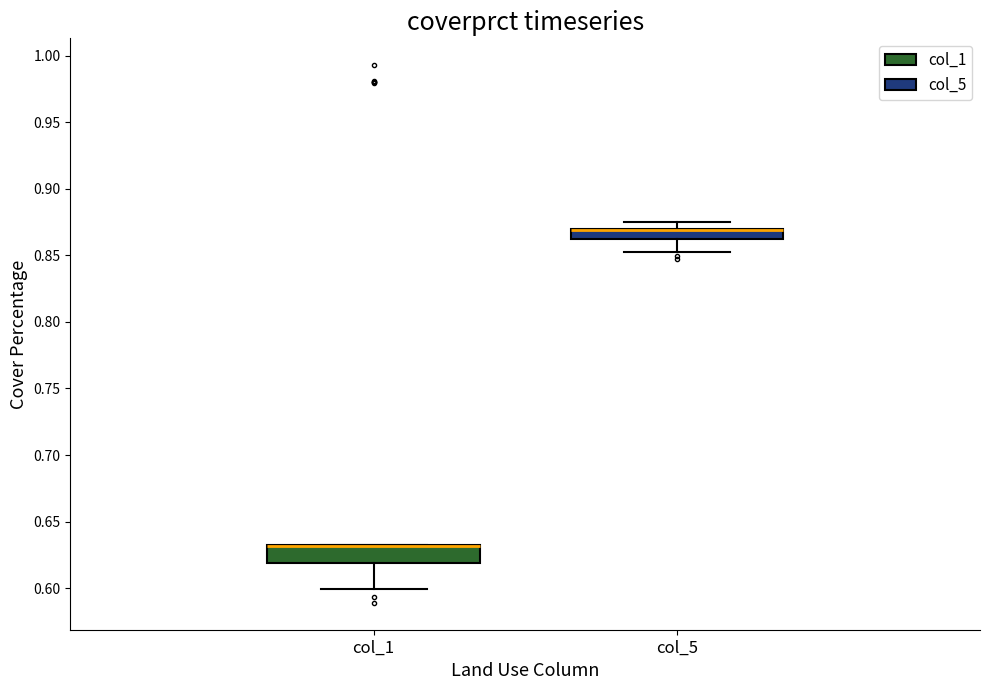

Where is the upper edge of the box for col_1 on the y-axis? The values are not printed on the chart, so give them approximately, as read against the axis.

0.630